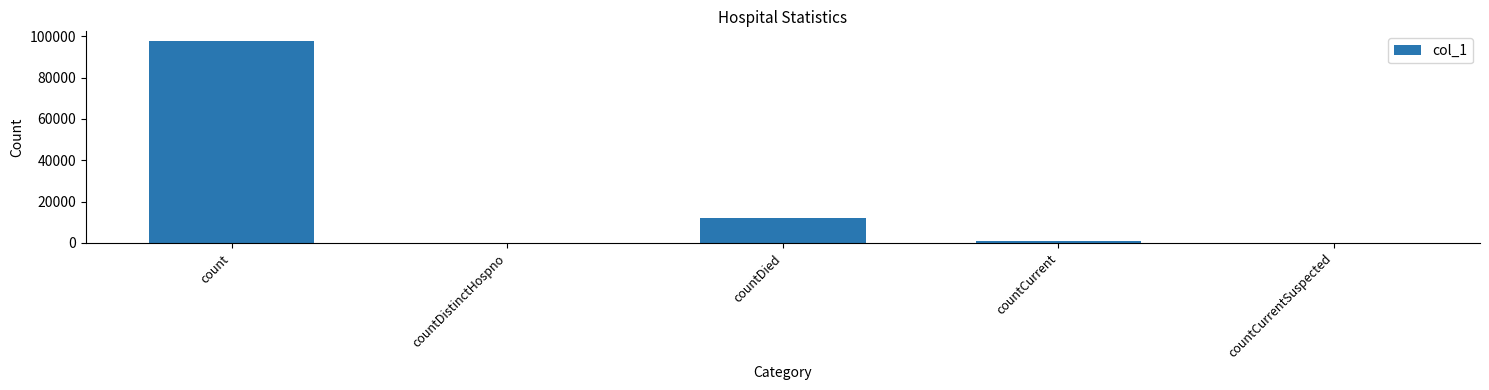

What is the maximum value shown in the chart?

97451